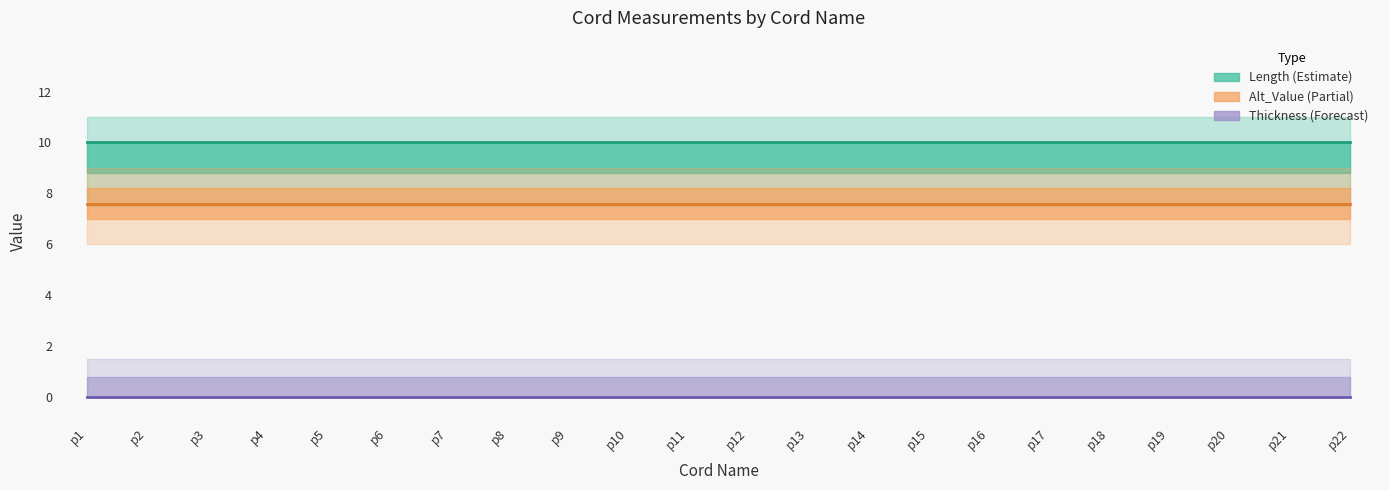

True or false: Alt_Value and Length intersect in this chart.

False